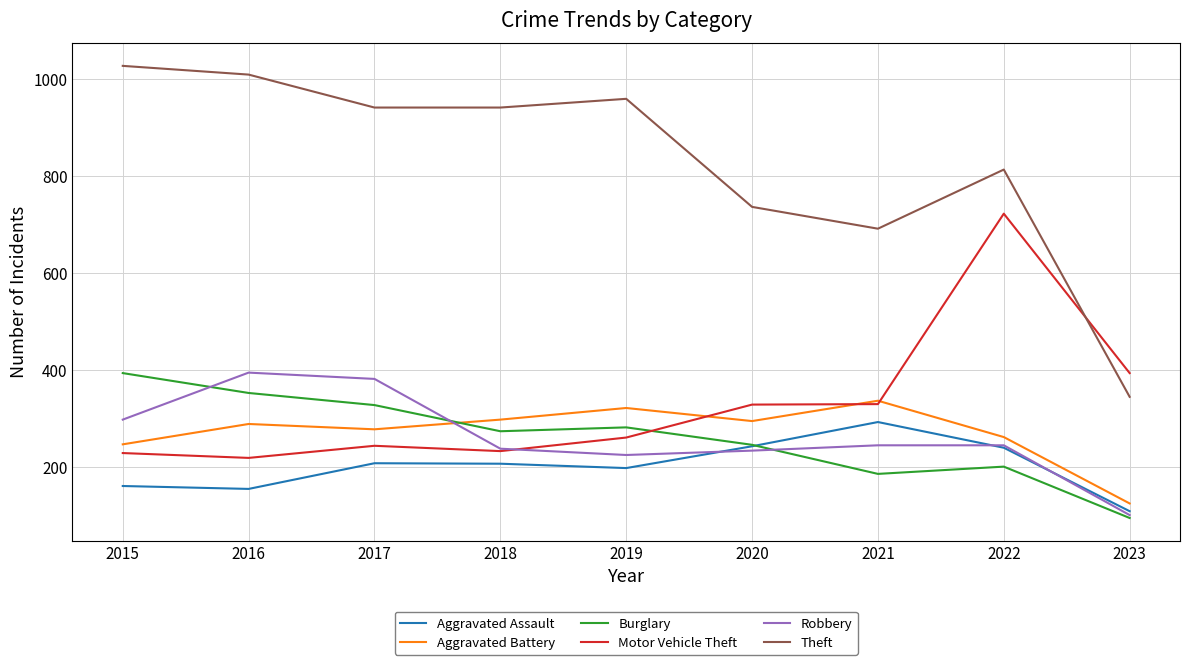

What is the difference between the maximum and minimum values in the Motor Vehicle Theft series?

504